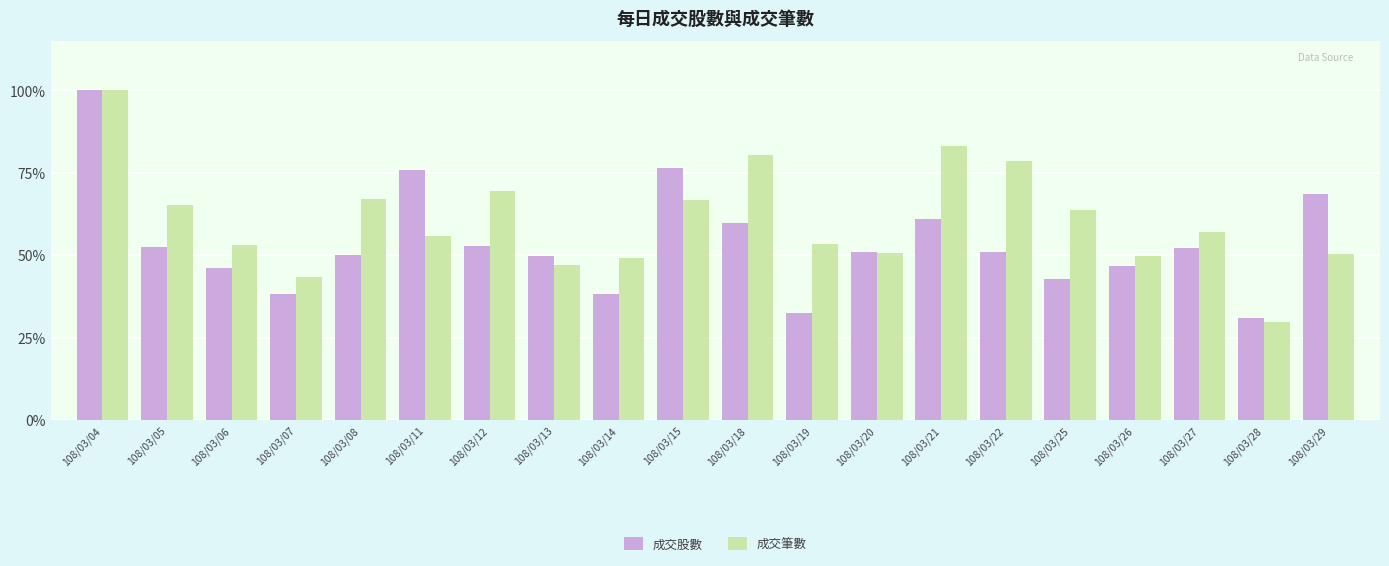

How many series are shown in this chart?

2